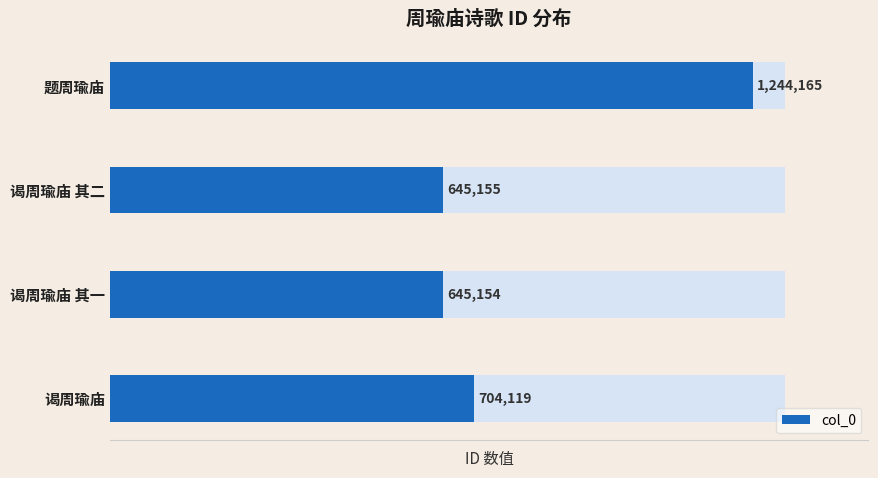

What is the value of the 3rd bar from the left?

645154